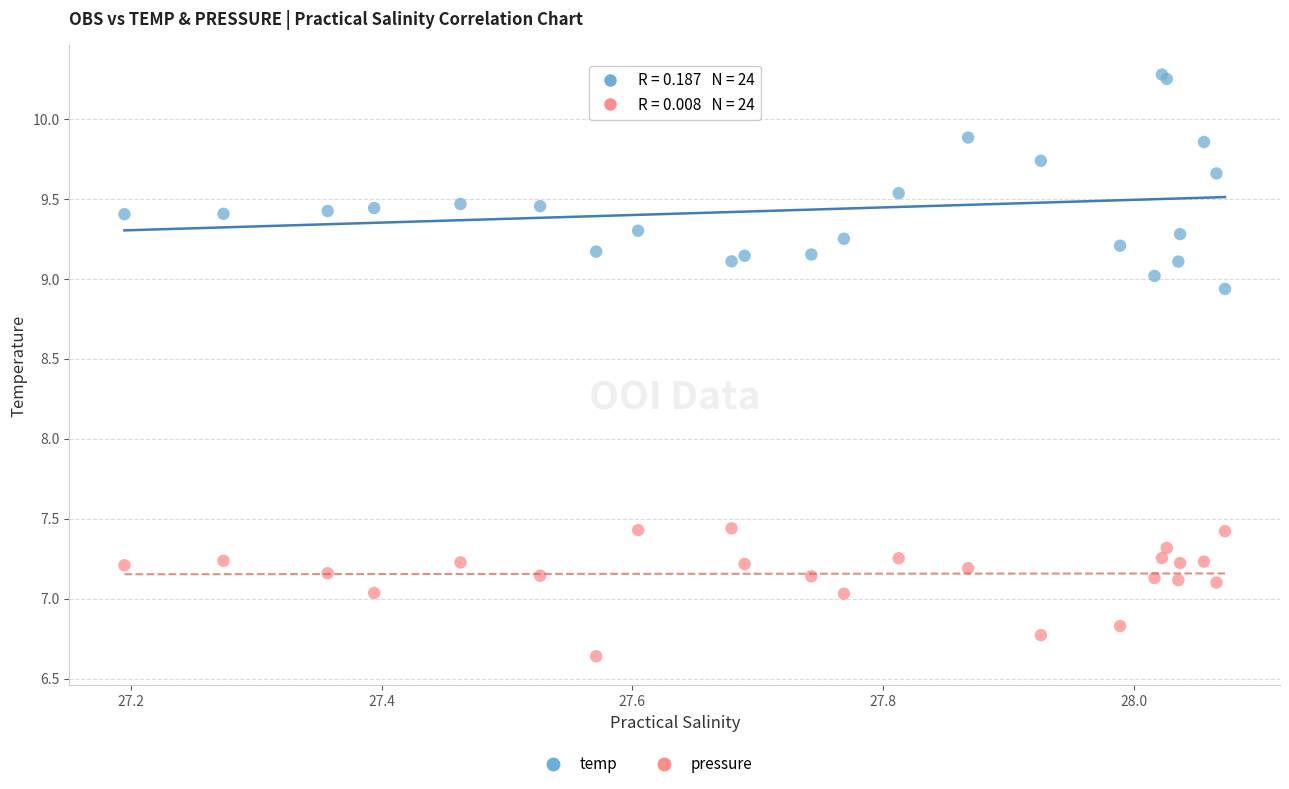

Which series contains the lowest Y value?

pressure